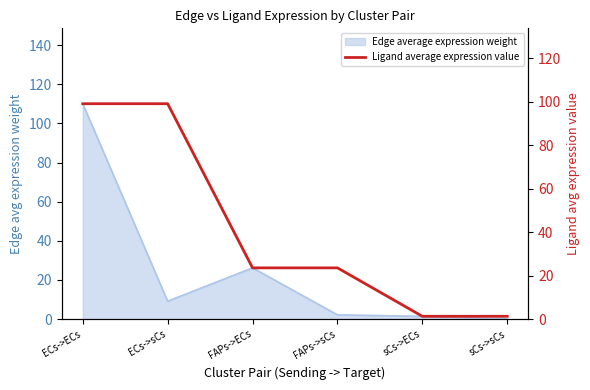

The value at FAPs->sCs is 23.6. True or false?

True